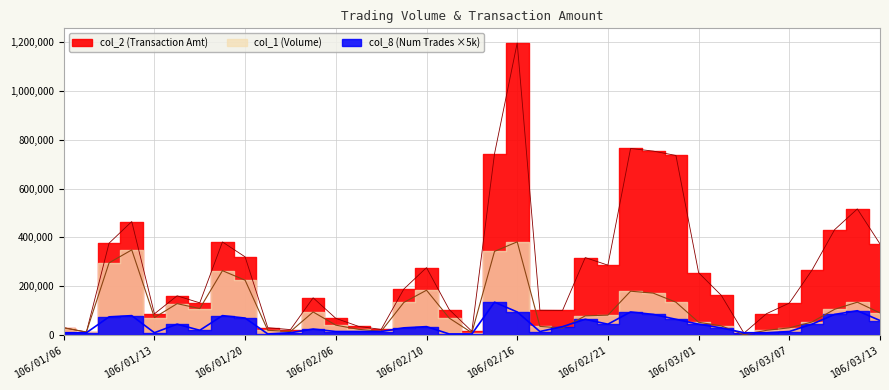

At which category is the sum across all series the highest?

106/02/16